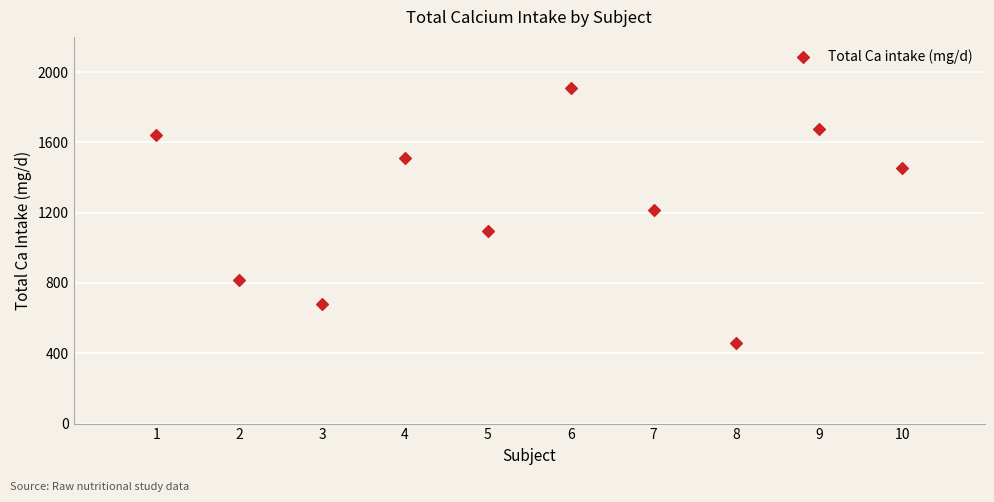

What is the average X value?

6